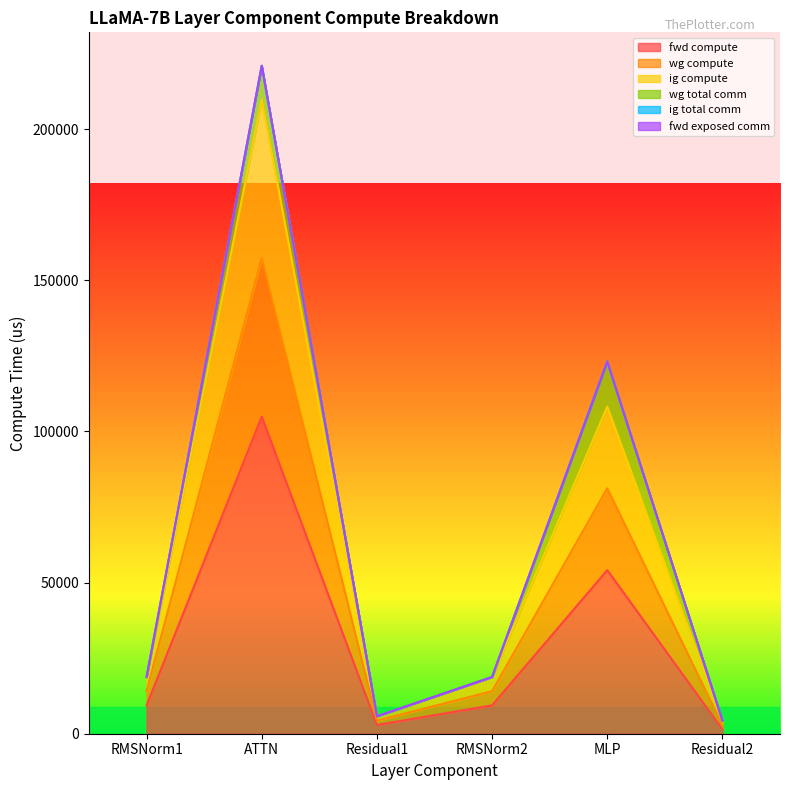

Where is fwd compute nearest to the value 53167?

MLP